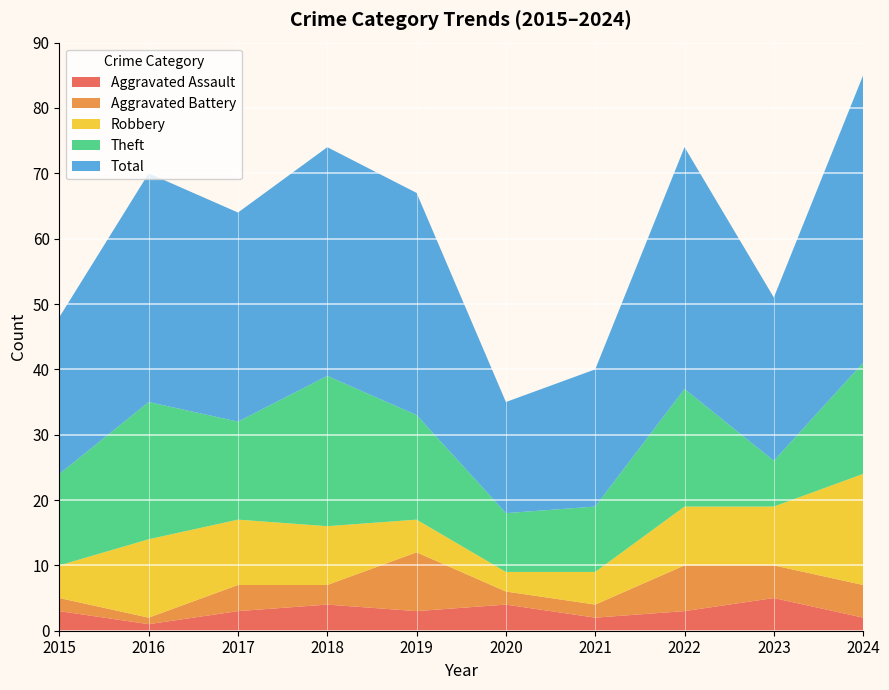

Reading right to left, what are all the values shown in this chart?

Aggravated Assault: 2	5	3	2	4	3	4	3	1	3
Aggravated Battery: 5	5	7	2	2	9	3	4	1	2
Robbery: 17	9	9	5	3	5	9	10	12	5
Theft: 17	7	18	10	9	16	23	15	21	14
Total: 44	25	37	21	17	34	35	32	35	24